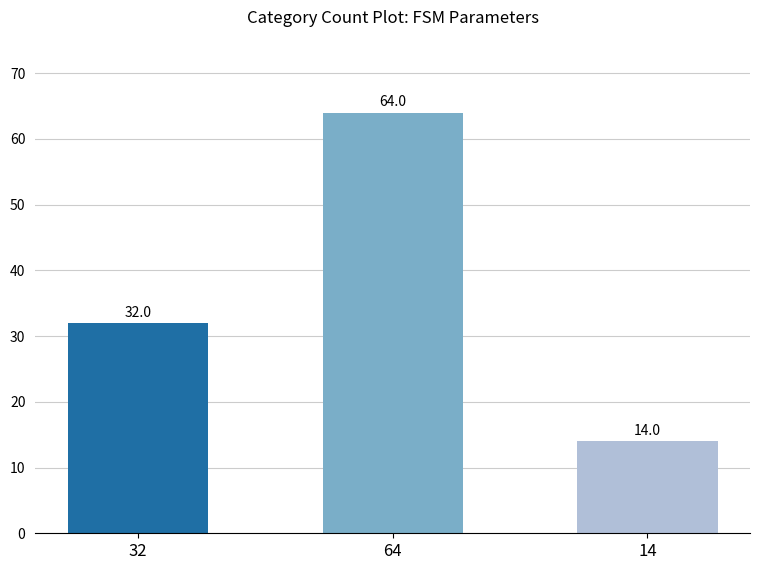

What is the value of the 2nd bar from the left?

64